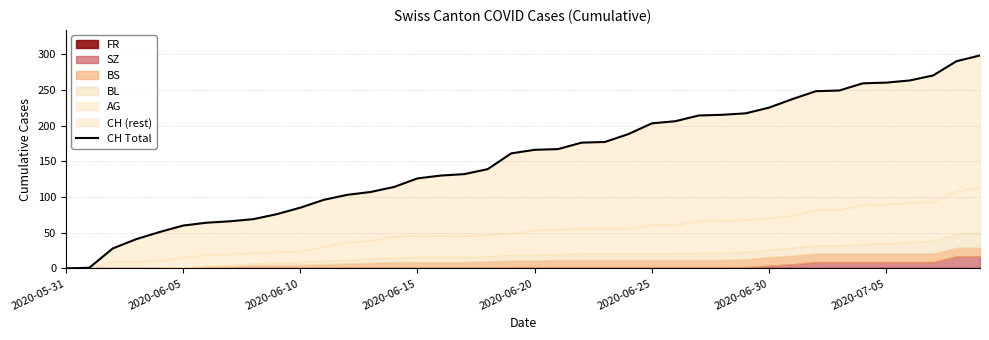

The chart shows a value of 215 at 28. True or false?

True